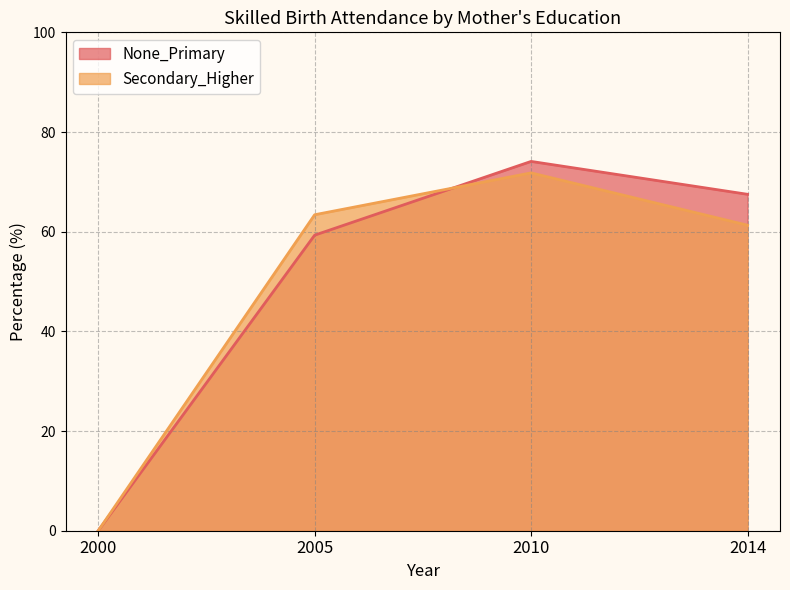

True or false: None_Primary and Secondary_Higher intersect in this chart.

True